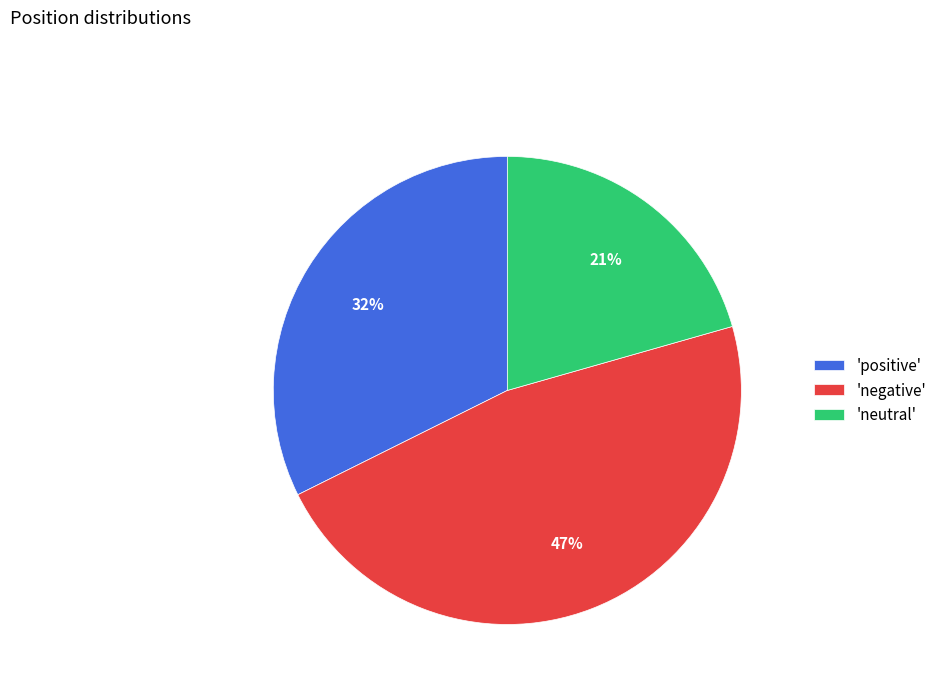

Between 'neutral' and 'positive', which is larger?

'positive'